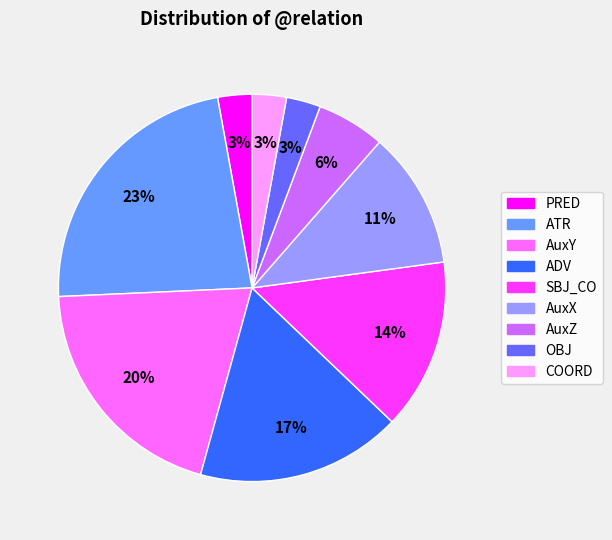

Is SBJ_CO the majority of the pie?

No